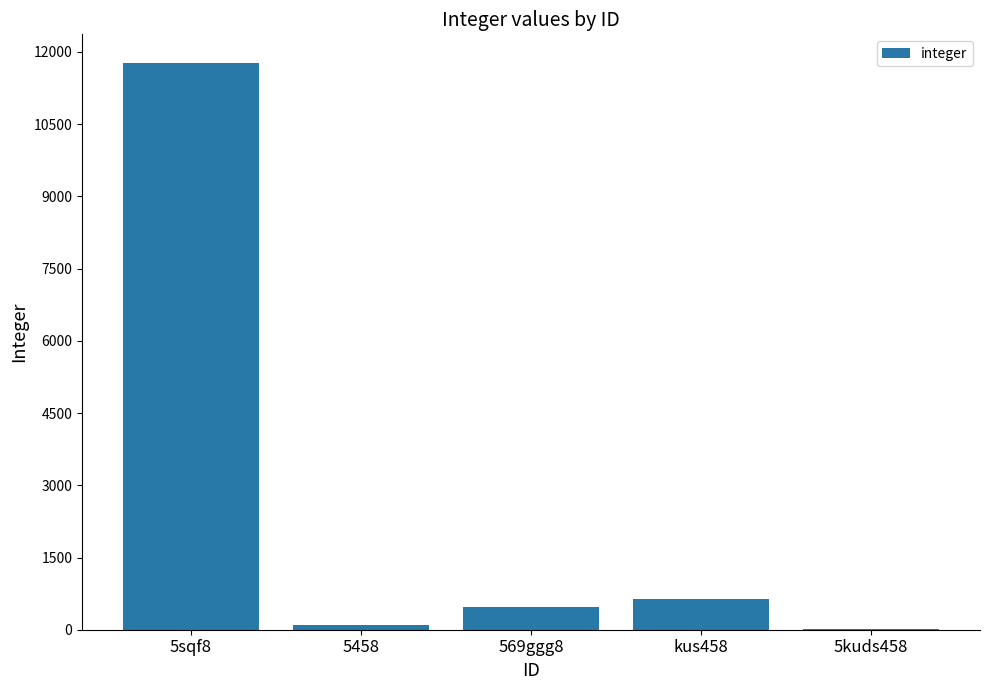

What is the maximum value shown in the chart?

11778